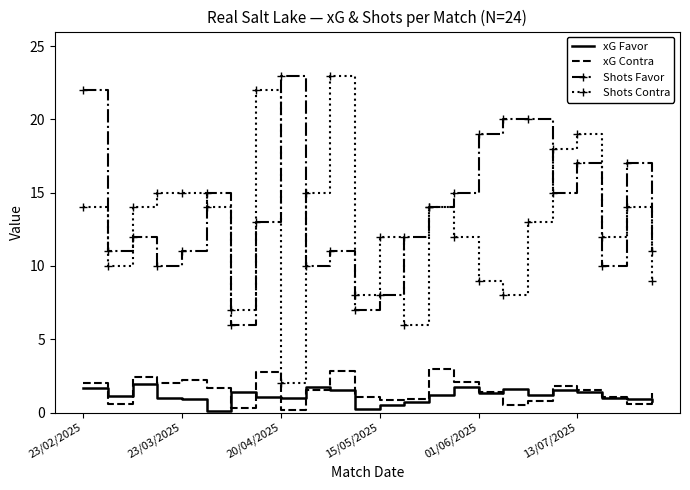

True or false: xG Favor and Shots Contra cross at least once.

False